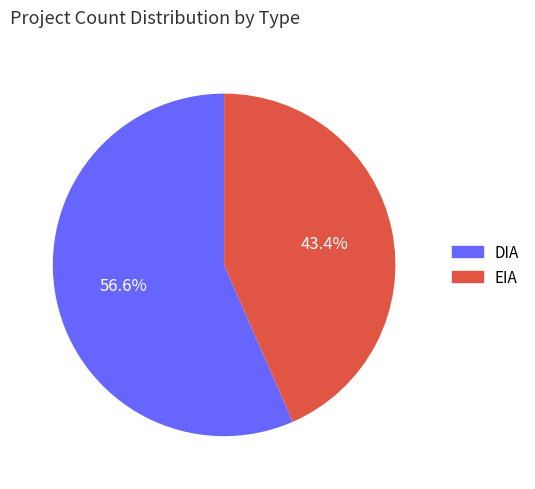

To the nearest percent, what percentage of the pie is EIA?

43%